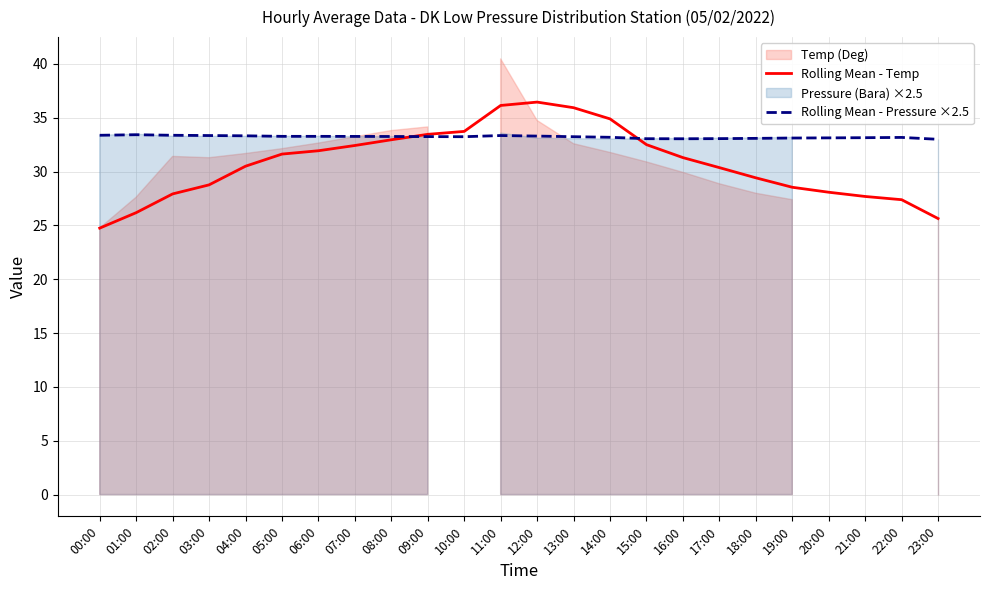

Between 09:00 and 19:00, which series saw the biggest shift?

Rolling Mean - Temp